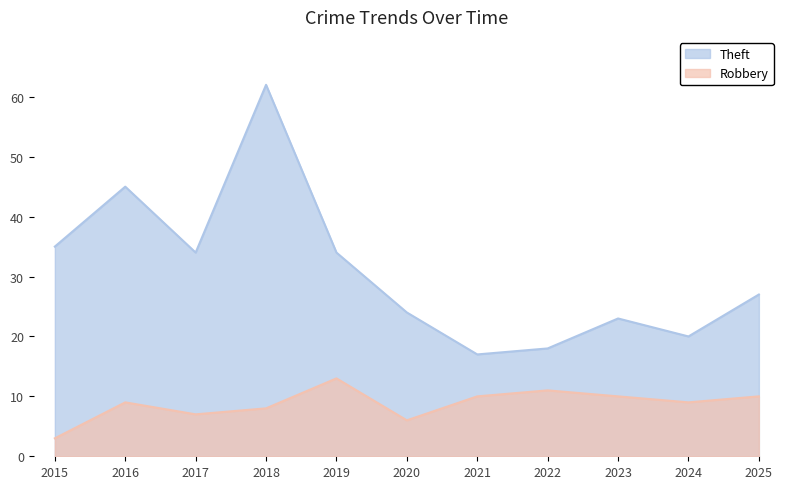

Does the chart display data point markers on the line(s)?

No